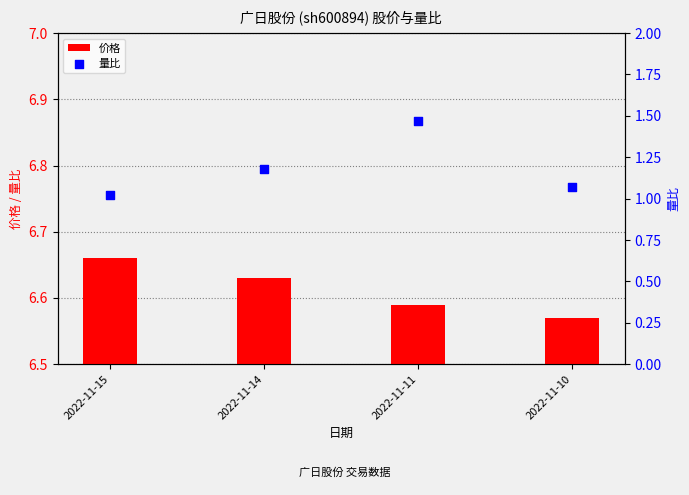

What are all the series names shown in the legend?

价格, 量比